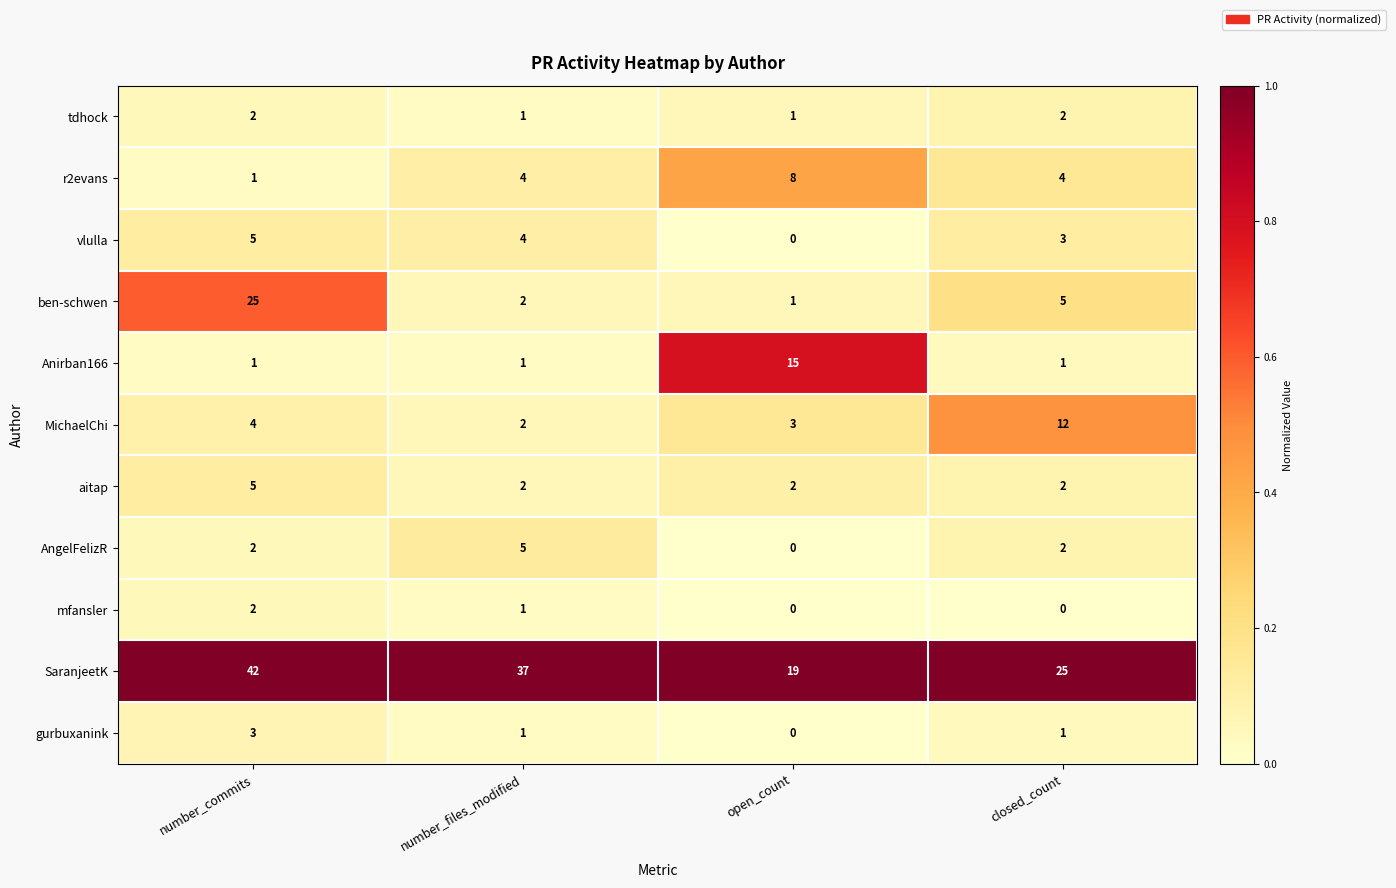

True or false: tdhock has a value of 2 at number_commits.

True